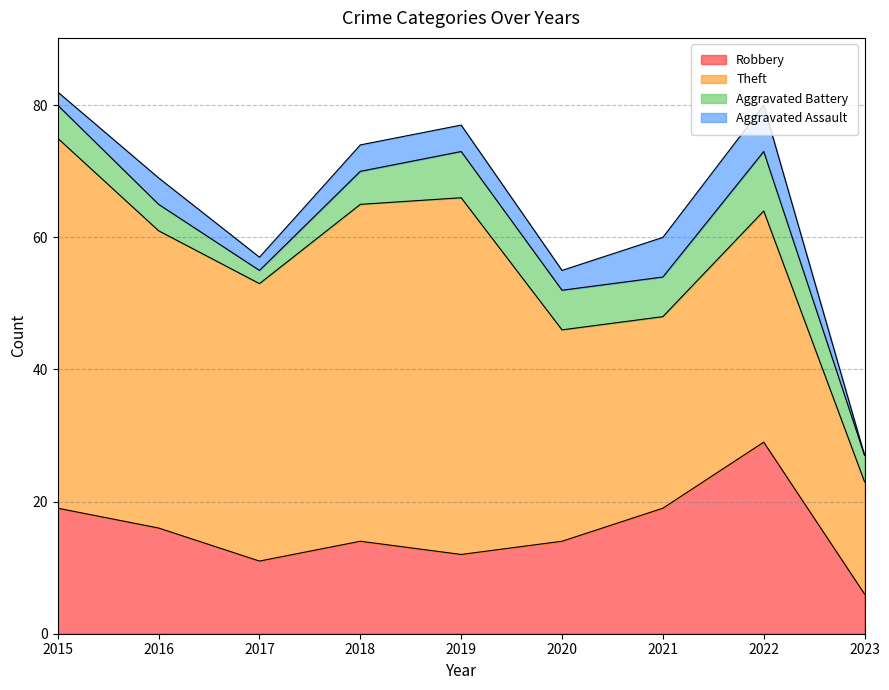

How many data points does each series have?

9